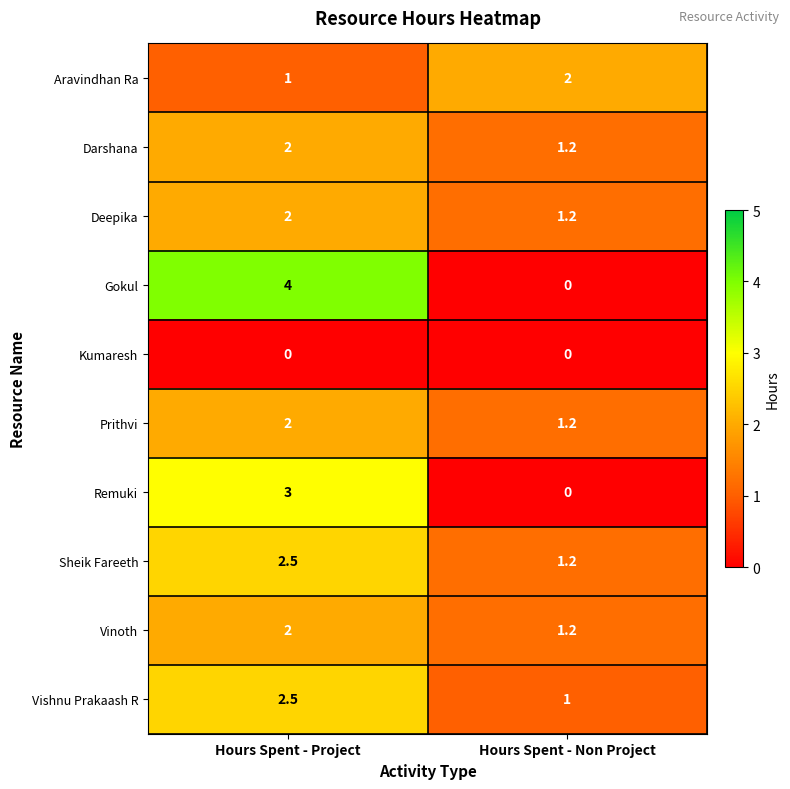

How many categories are shown in the chart?

2